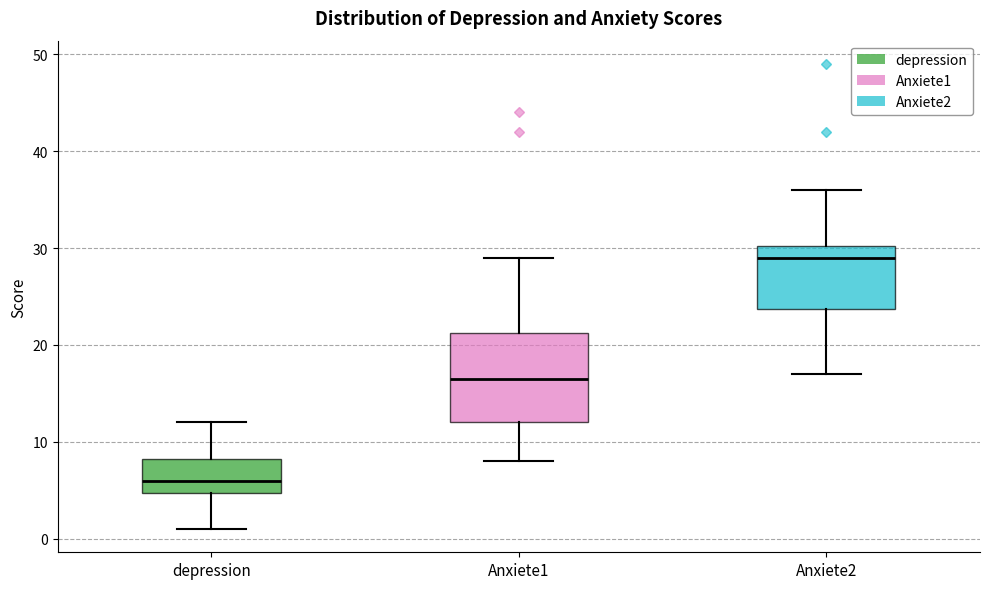

Reading left to right, transcribe this box plot: for each box, give where its median line is, the range the box spans, and where its two whiskers end, as read against the y-axis. The values are not printed on the chart, so give them approximately, as read against the axis.

depression: median 6, box 5 to 8, whiskers 1 to 12
Anxiete1: median 17, box 12 to 21, whiskers 8 to 29
Anxiete2: median 29, box 24 to 30, whiskers 17 to 36